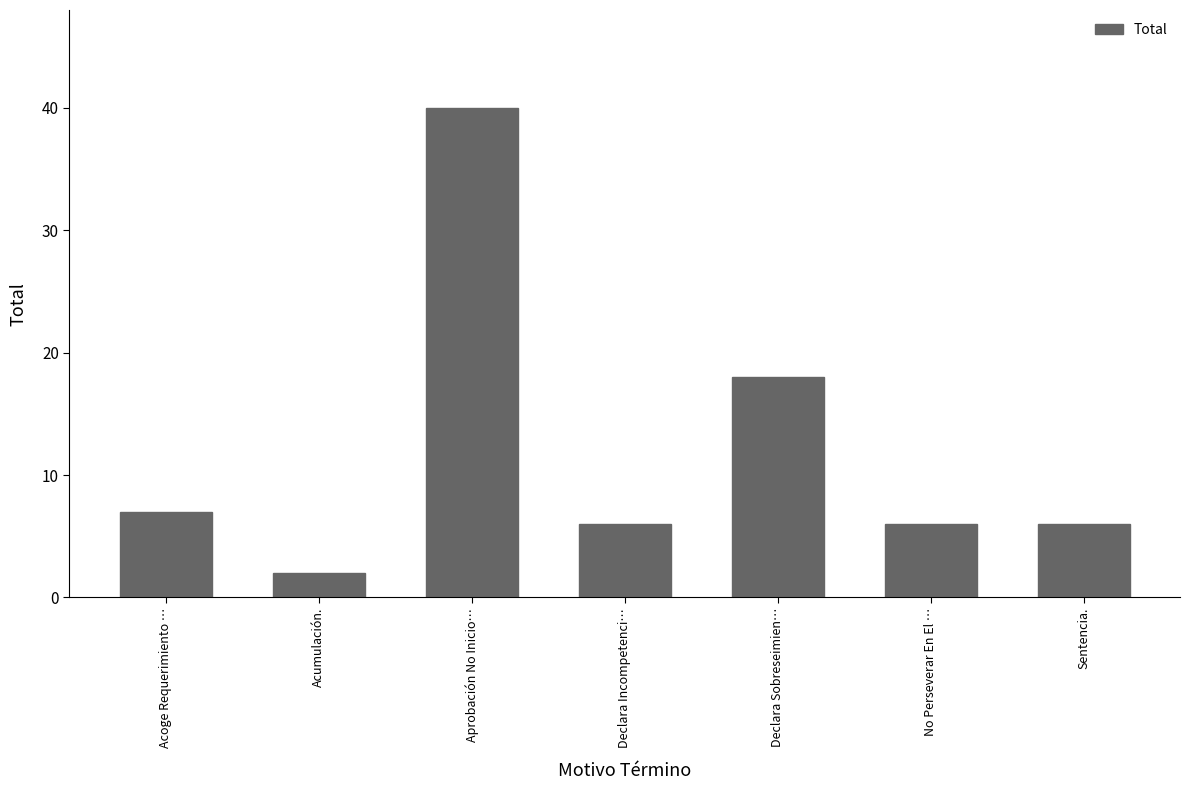

Reading left to right, list all the values displayed in this chart.

Acoge Requerimiento …=7	Acumulación.=2	Aprobación No Inicio…=40	Declara Incompetenci…=6	Declara Sobreseimien…=18	No Perseverar En El …=6	Sentencia.=6